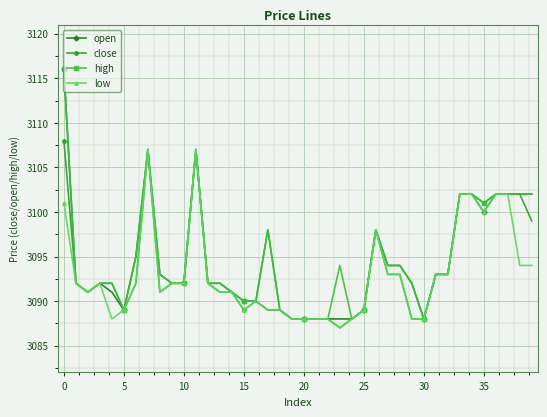

True or false: close has more than 2 interior local peaks.

True